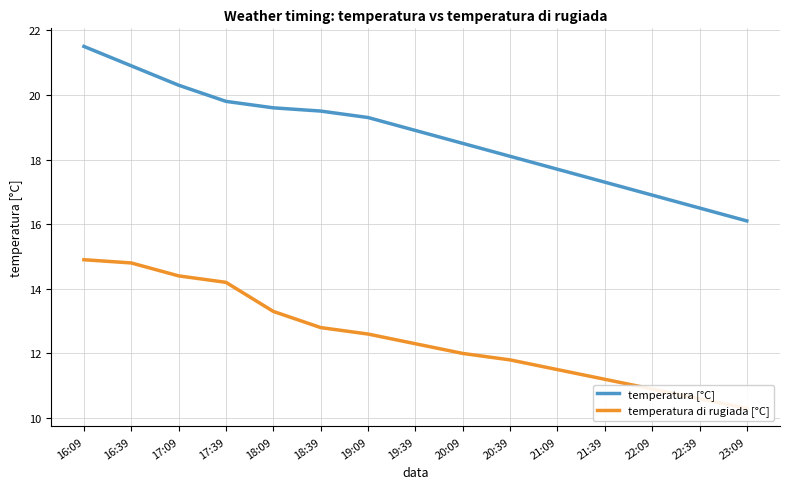

What is the greatest value displayed?

21.5